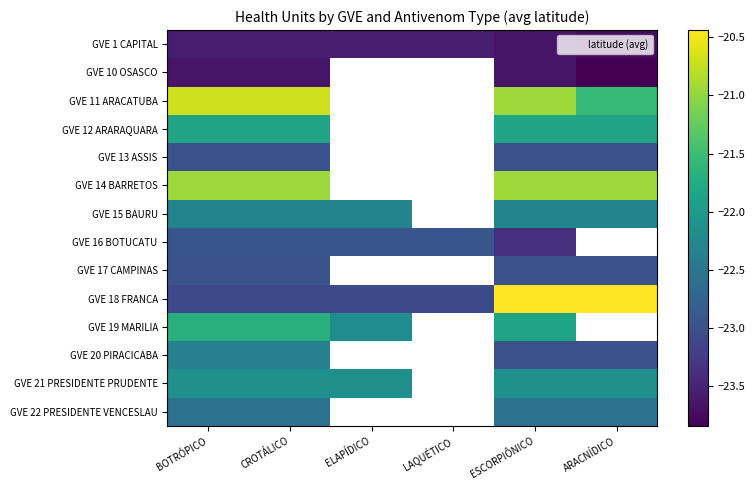

List the series in order of their peak value, highest first.

GVE 18 FRANCA, GVE 11 ARACATUBA, GVE 14 BARRETOS, GVE 19 MARILIA, GVE 12 ARARAQUARA, GVE 21 PRESIDENTE PRUDENTE, GVE 15 BAURU, GVE 20 PIRACICABA, GVE 22 PRESIDENTE VENCESLAU, GVE 16 BOTUCATU, GVE 17 CAMPINAS, GVE 13 ASSIS, GVE 1 CAPITAL, GVE 10 OSASCO